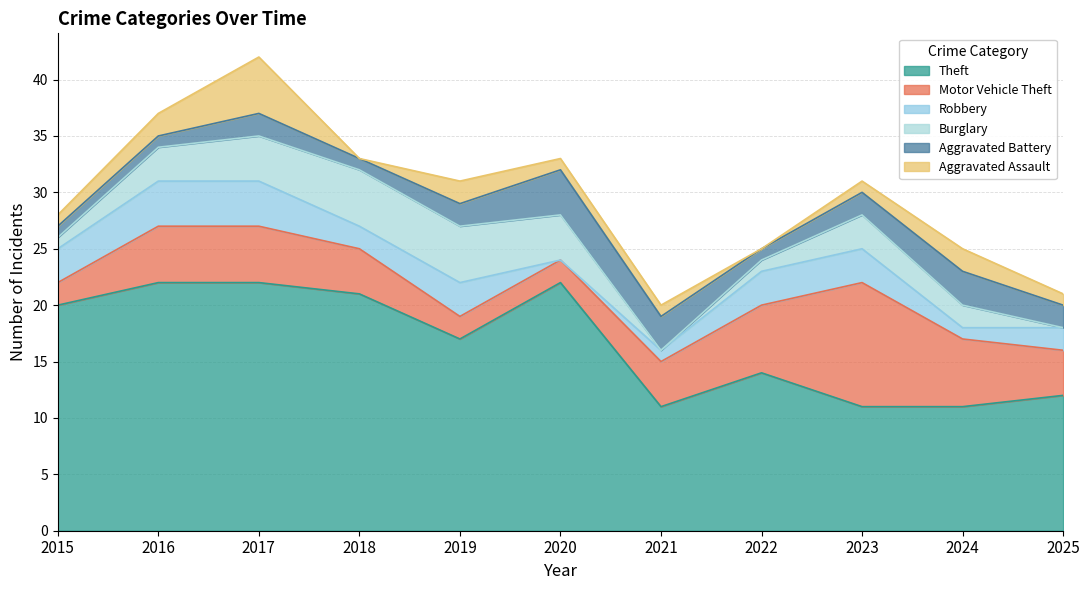

How many interior local valleys does the Robbery series have?

3